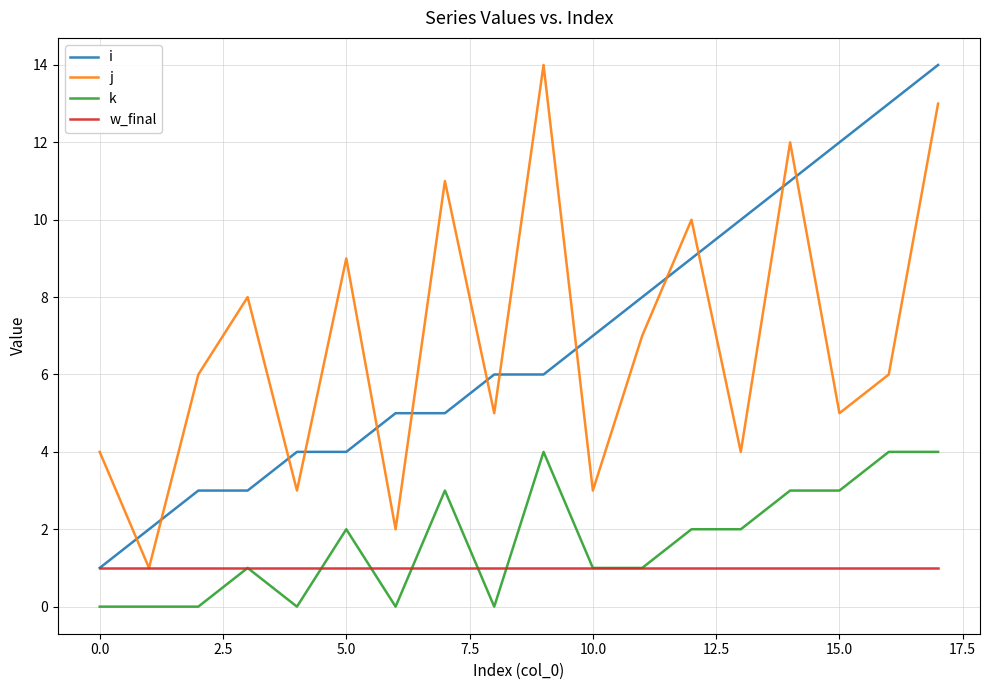

True or false: k and w_final intersect in this chart.

True